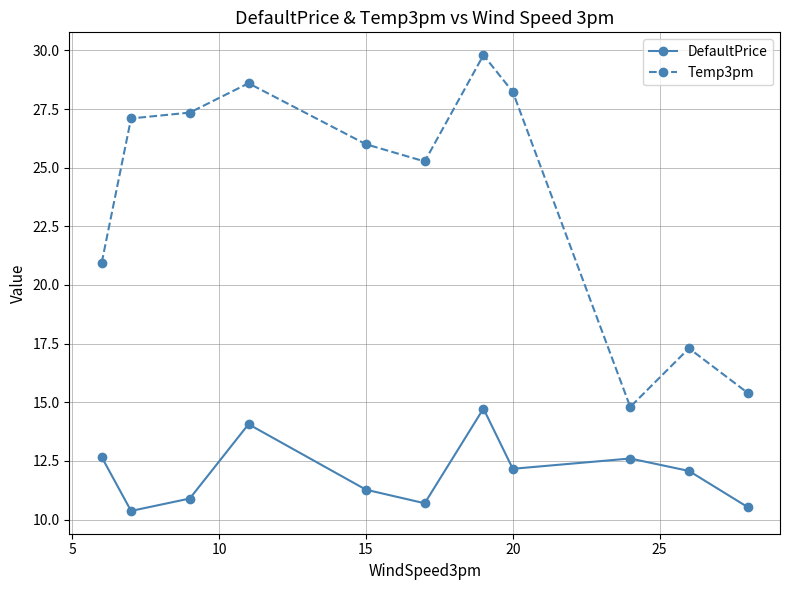

What is the sum of all Temp3pm values?

260.8